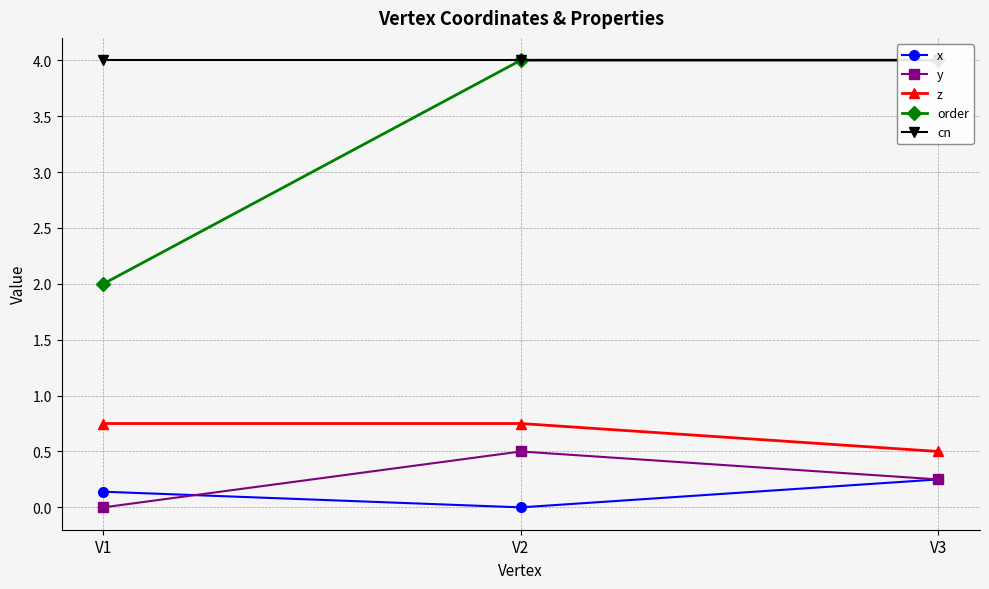

At which category is the sum across all series the highest?

V2